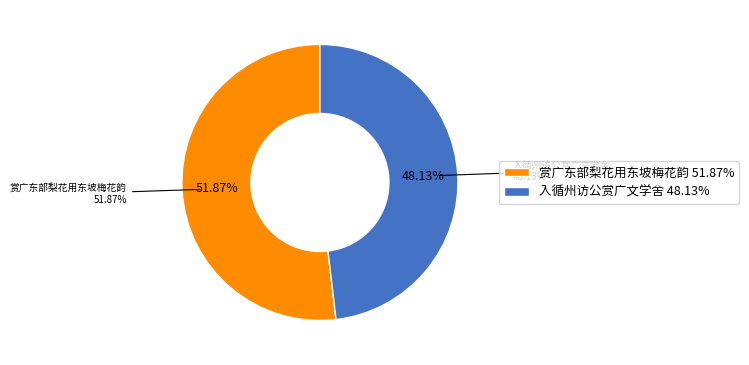

Which category has the smallest portion of the pie?

入循州访公赏广文学舍